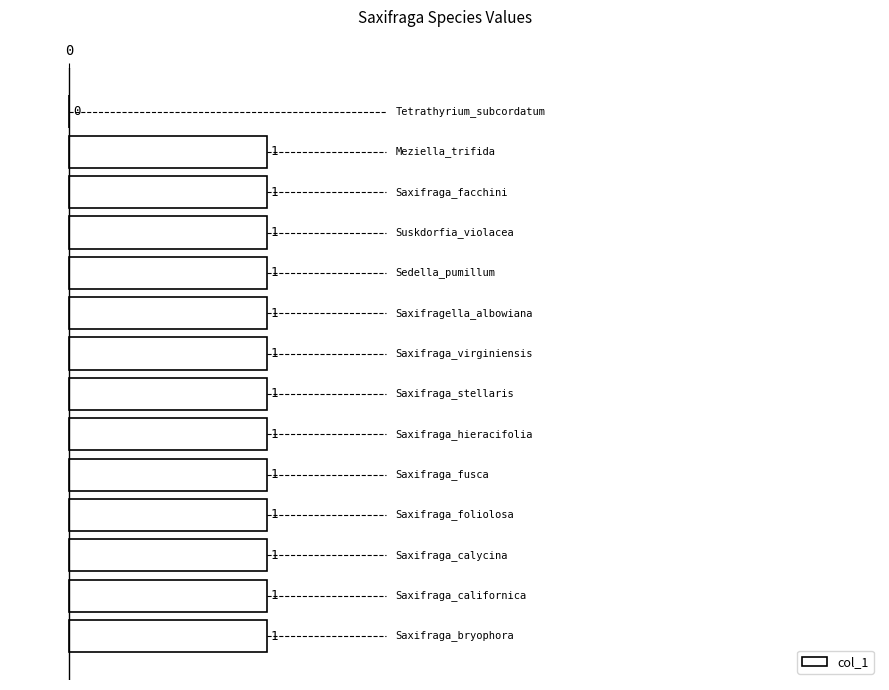

Where is the data nearest to the value 0?

13